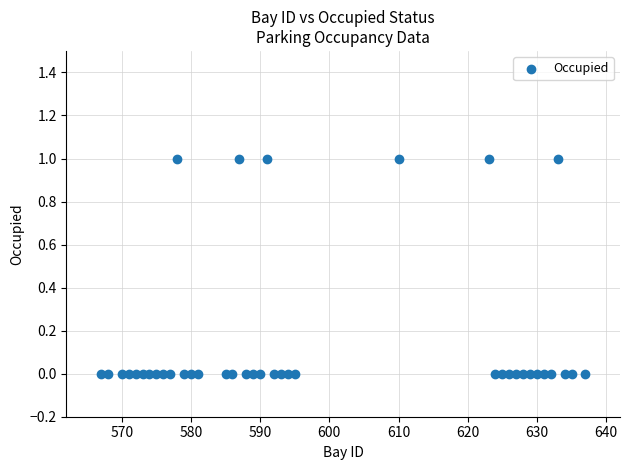

What is the range of X values (max minus min)?

70